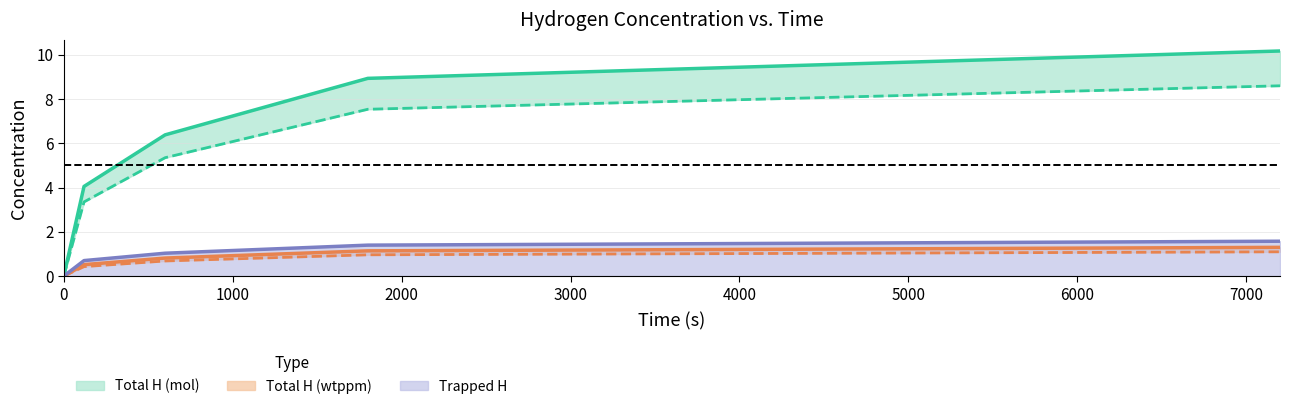

What is the average value of the CL_mol series?

5.0